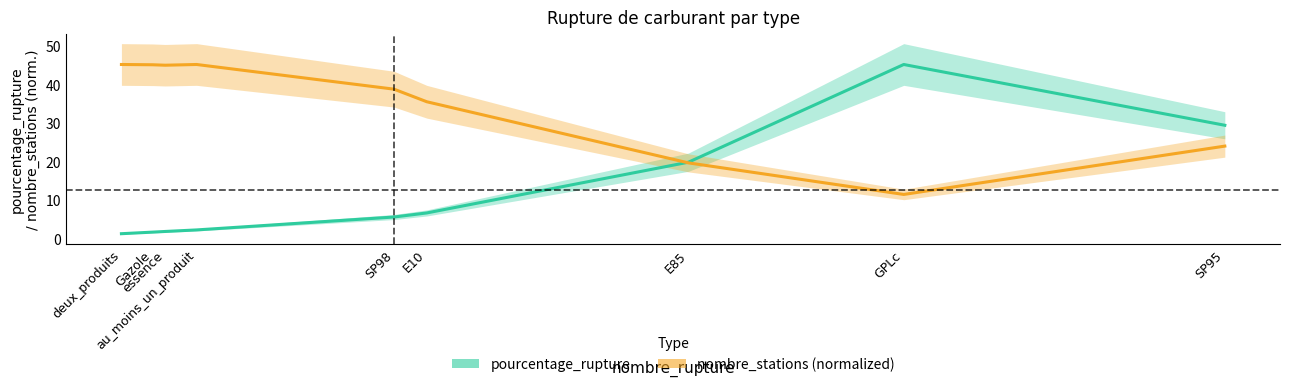

Which series has the largest range (max minus min)?

pourcentage_rupture